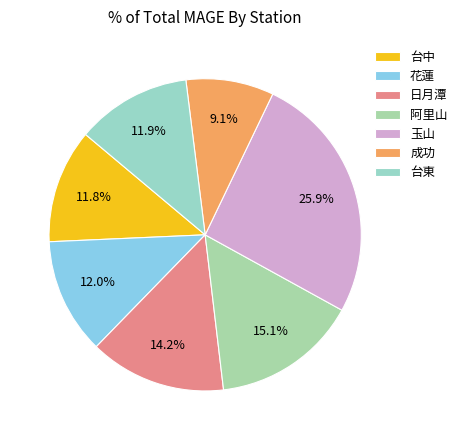

True or false: 台中 accounts for 4% of the total.

False